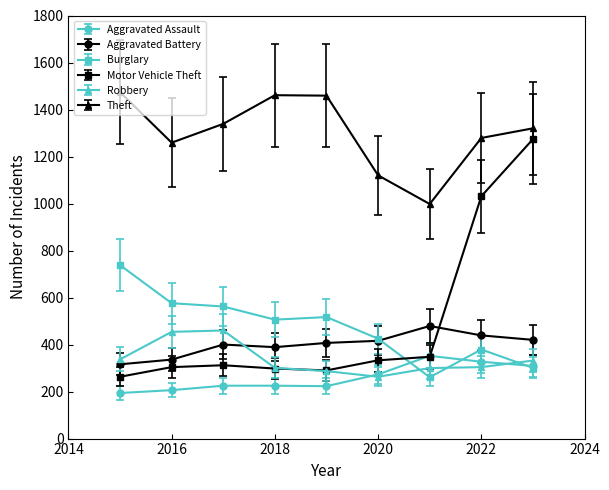

How many interior local valleys does the Theft series have?

2